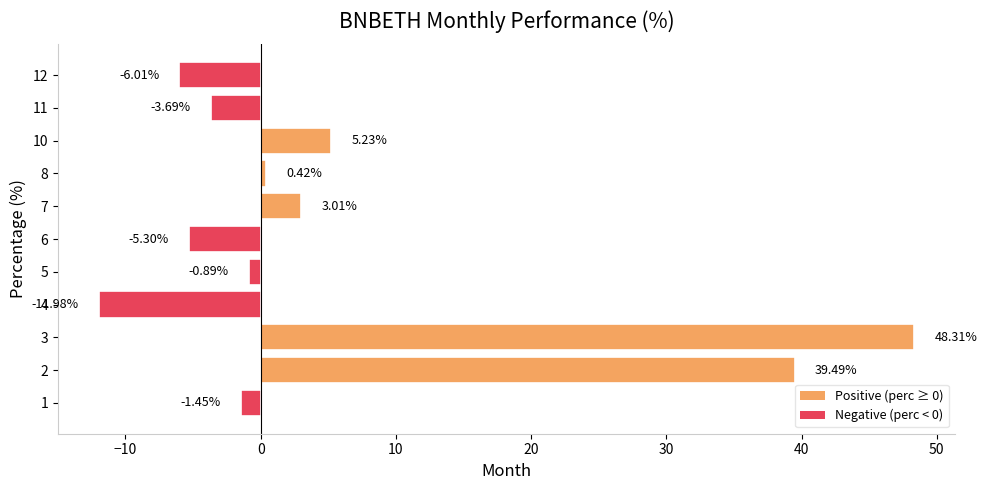

Which label corresponds to the smallest value in the chart?

4